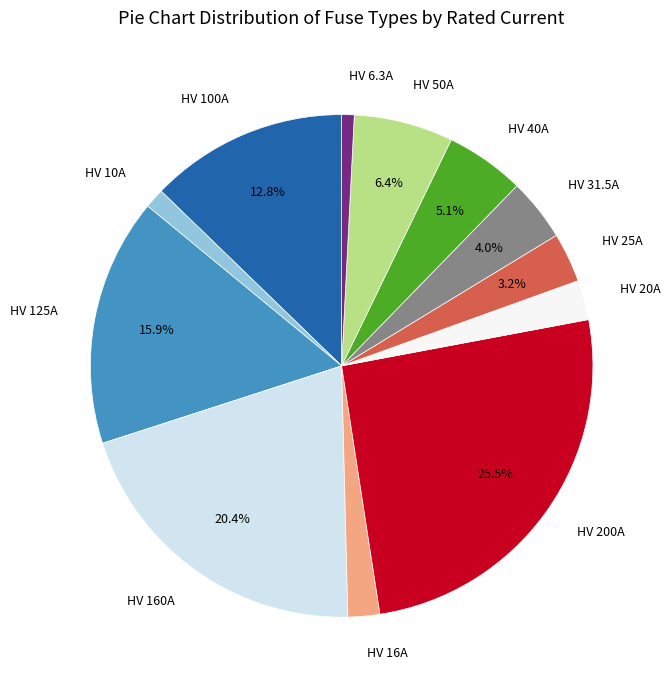

What is the largest slice in the pie chart?

HV 200A